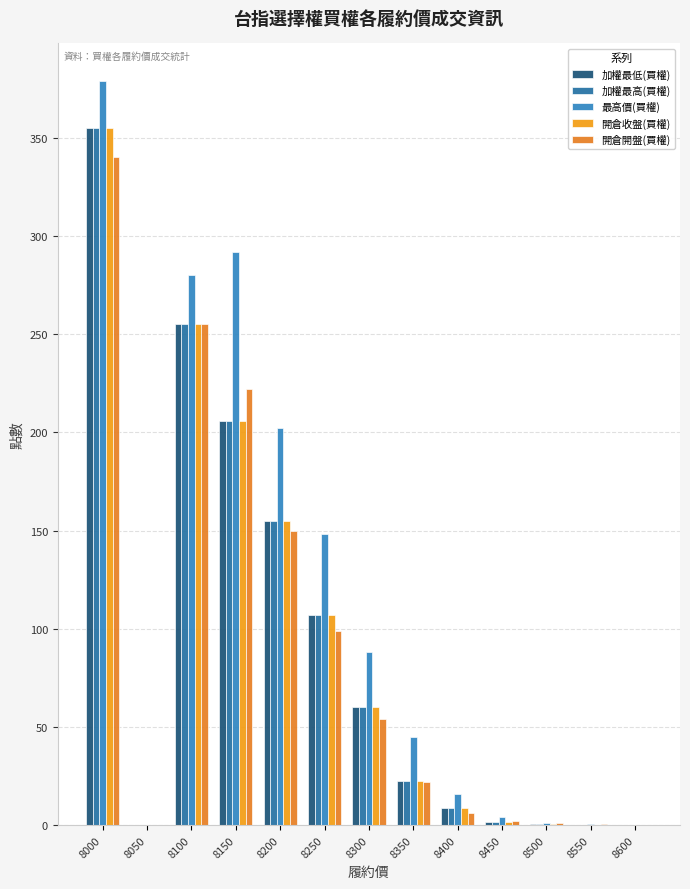

Does the chart contain stacked bars?

No